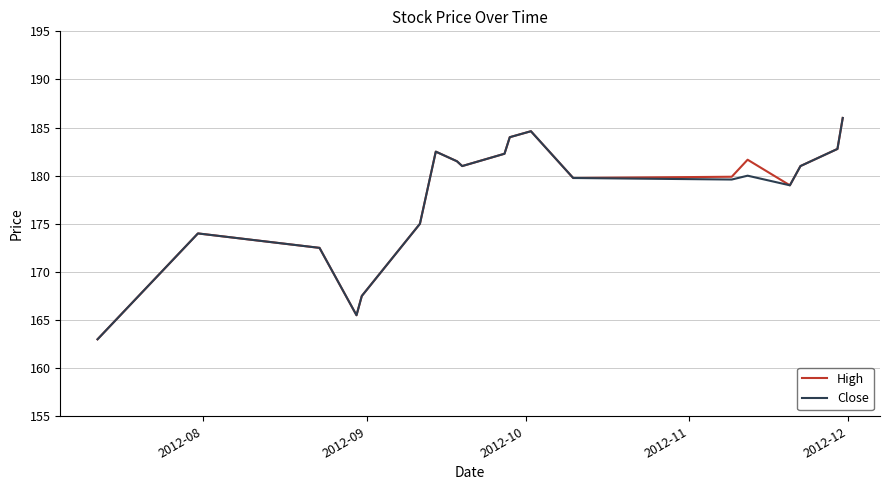

What is the lowest value of the High series?

163.0